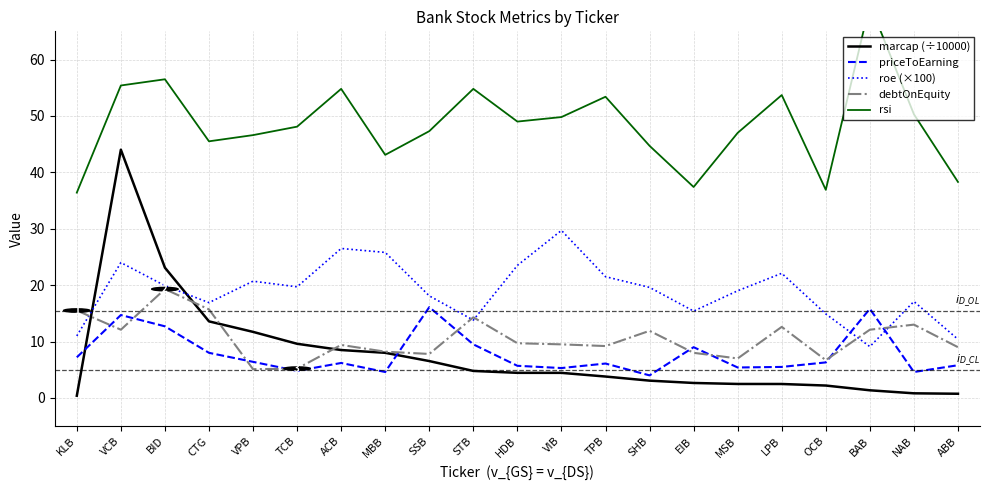

What is the maximum value shown in the chart?

69.8